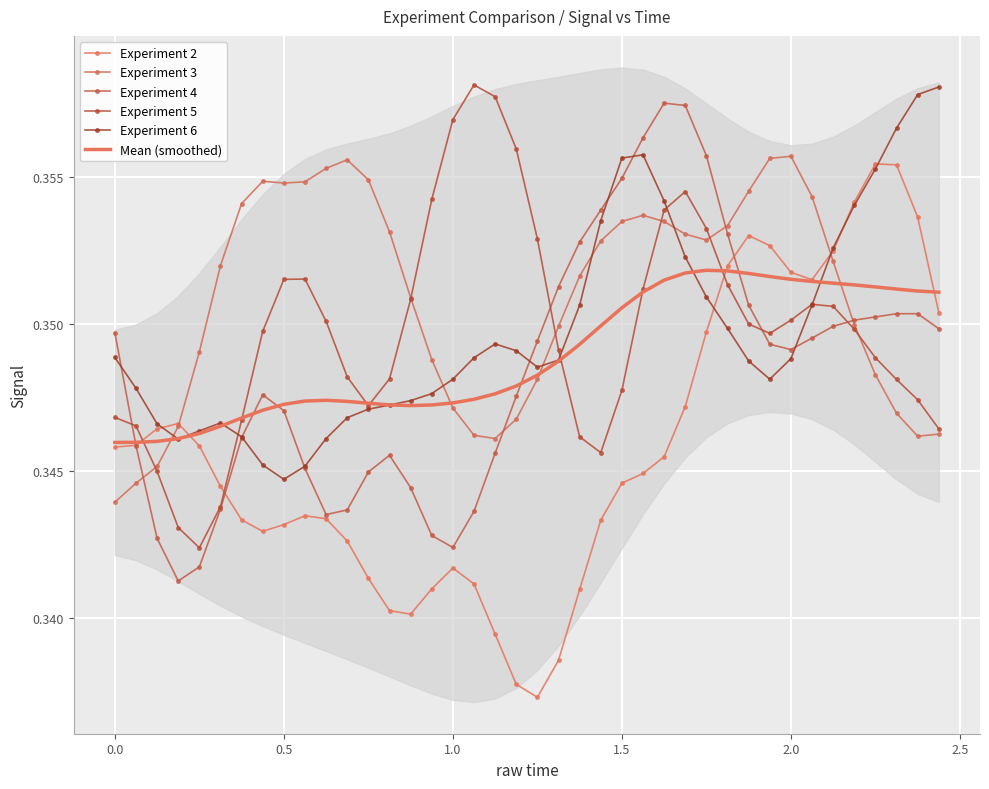

Is this an area chart (filled region under the line)?

No